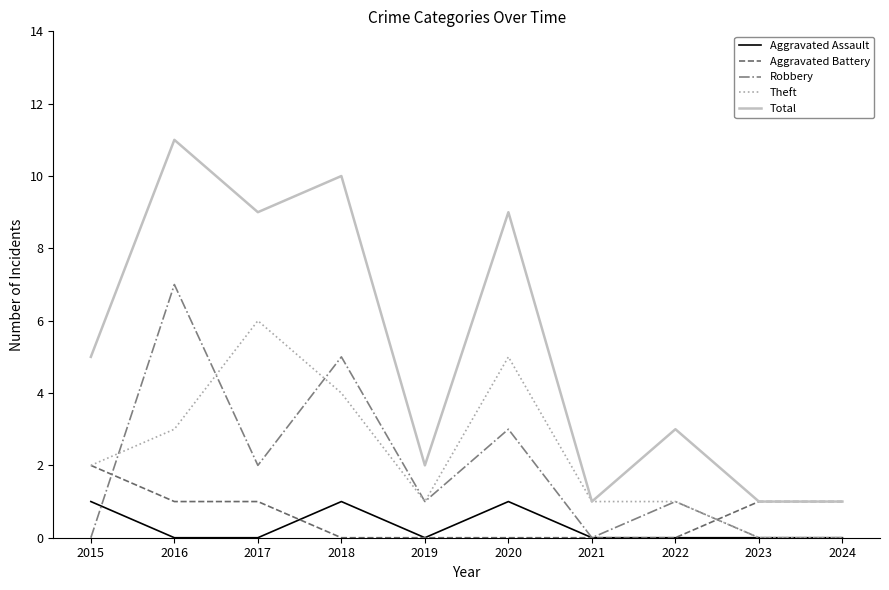

Does the chart display data point markers on the line(s)?

No